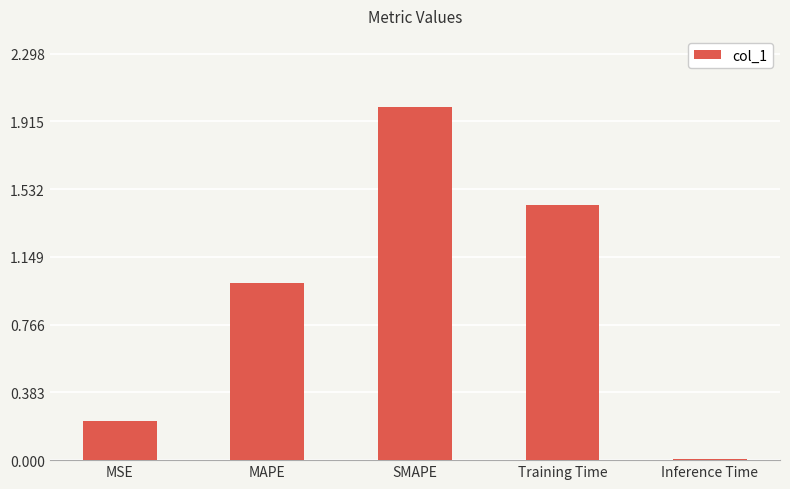

Which label corresponds to the smallest value in the chart?

Inference Time